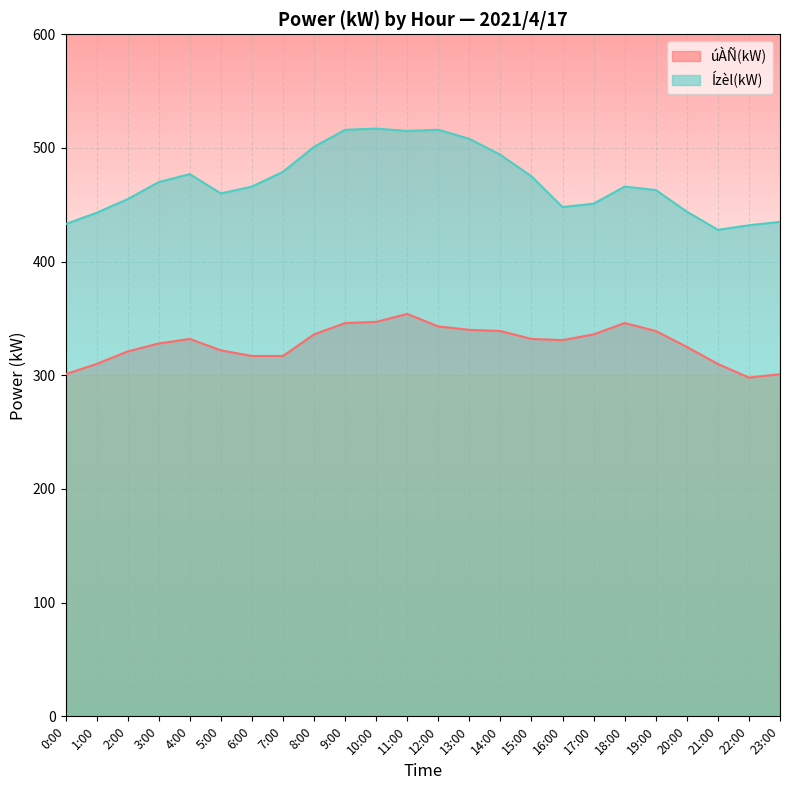

The úÀÑ(kW) series shows 339 at 19:00. True or false?

True